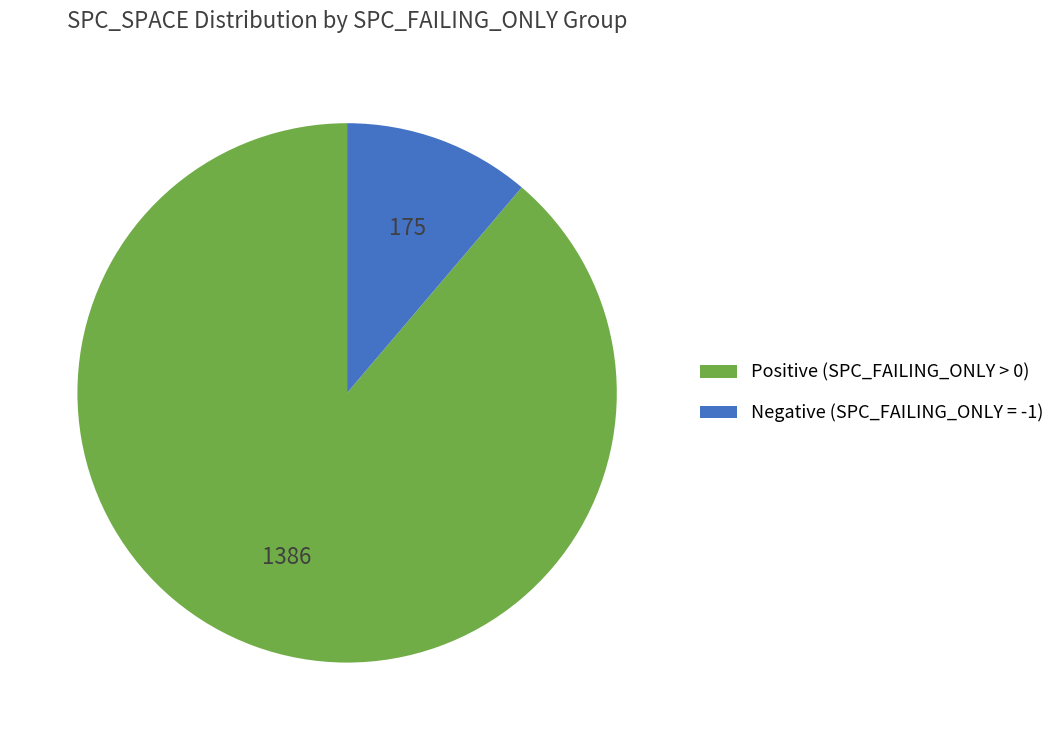

Which slice is the largest?

Positive (SPC_FAILING_ONLY > 0)